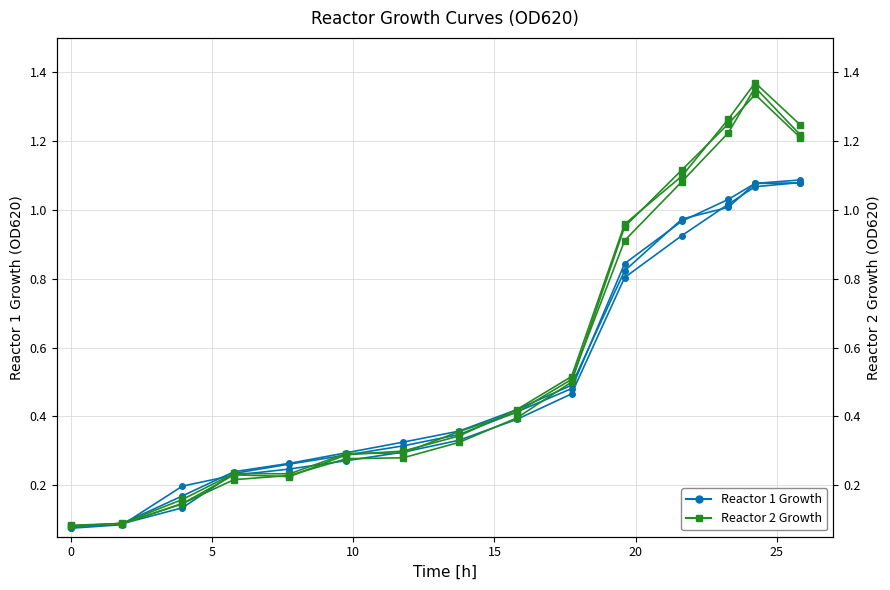

The value of Reactor 1 Growth - r2 at 0 is 0.0. True or false?

False